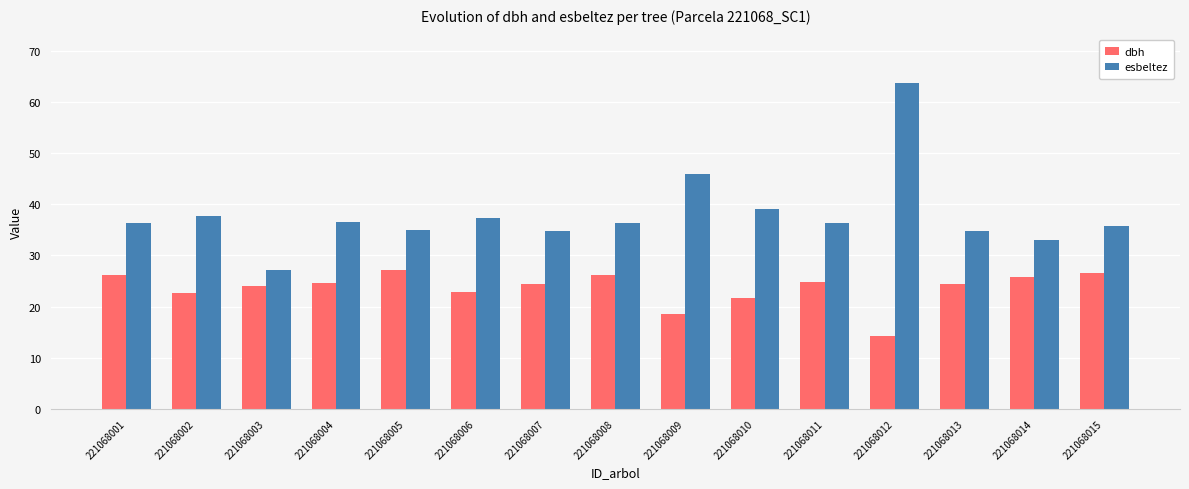

The value of esbeltez at 221068013 is 24.1. True or false?

False